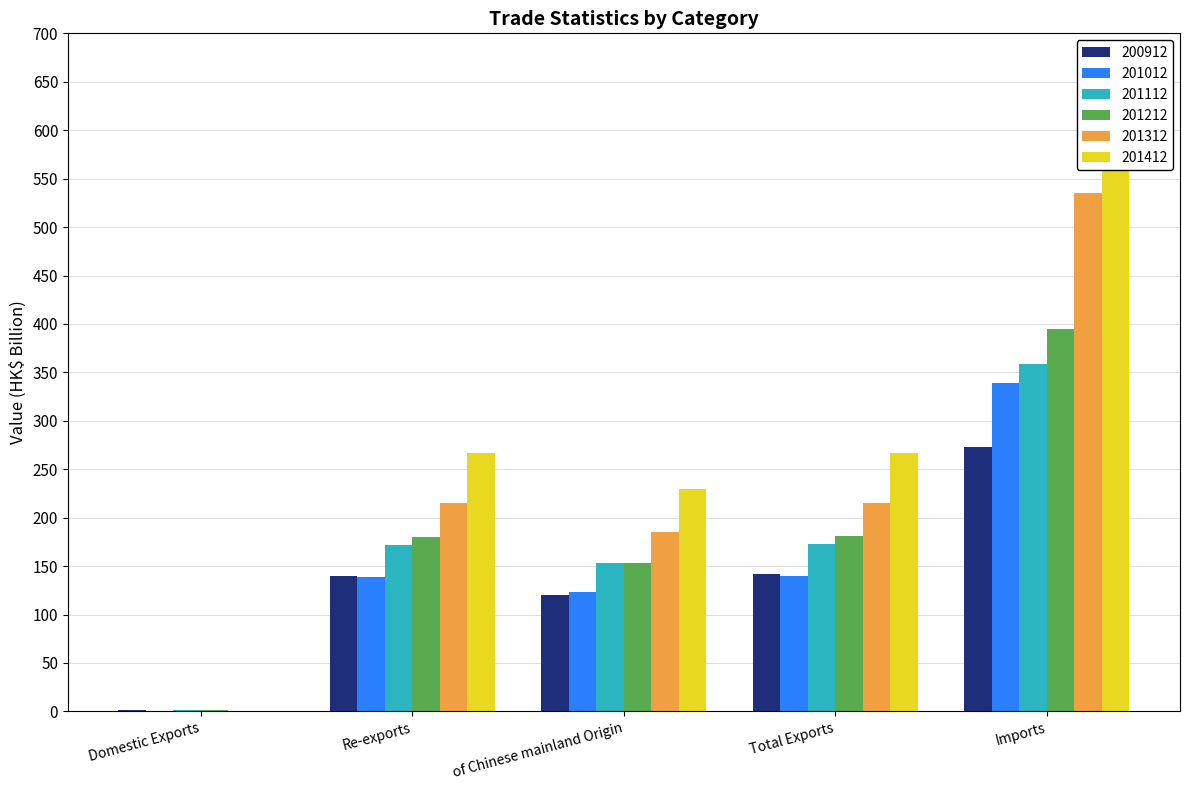

What is the total value across all series at Domestic Exports?

5.0